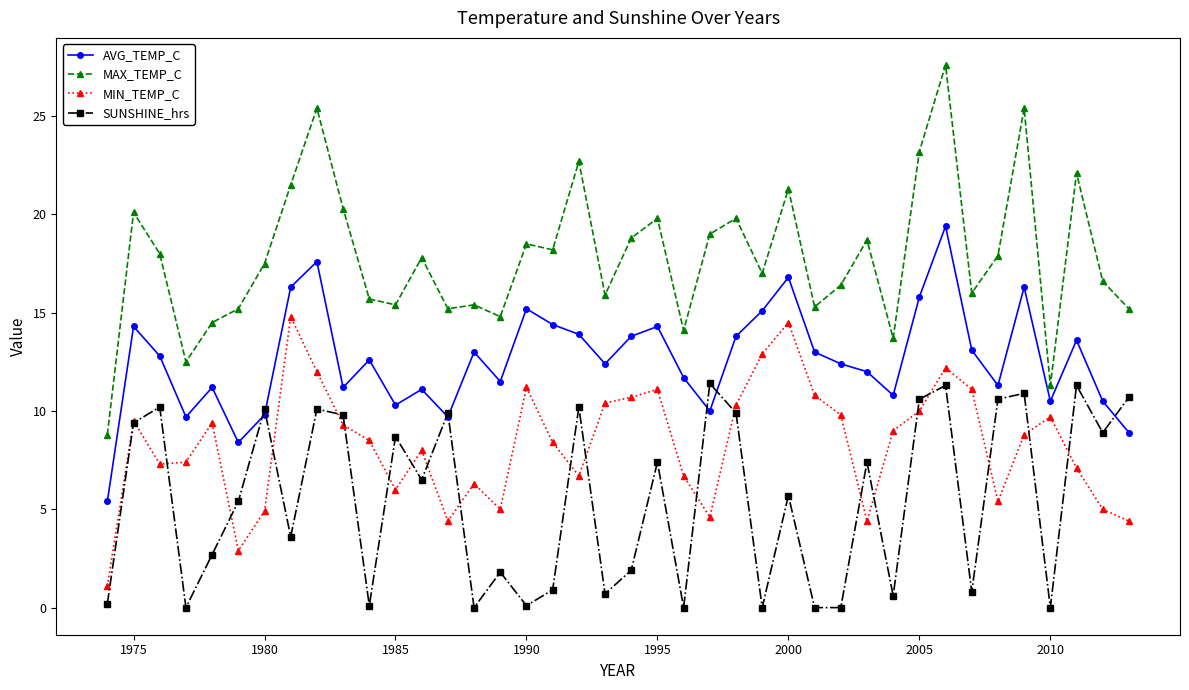

Count the number of categories in the chart.

40